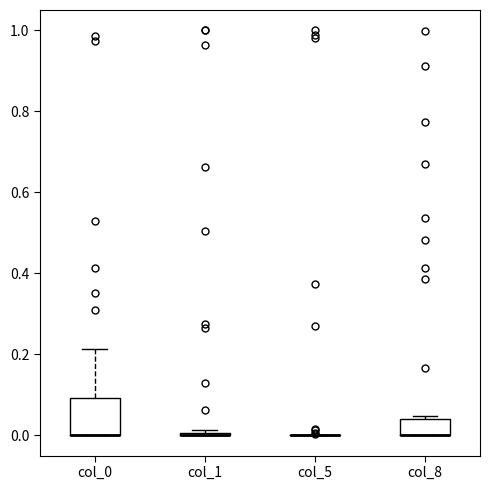

Where is the upper edge of the box for col_0 on the y-axis? The values are not printed on the chart, so give them approximately, as read against the axis.

0.10